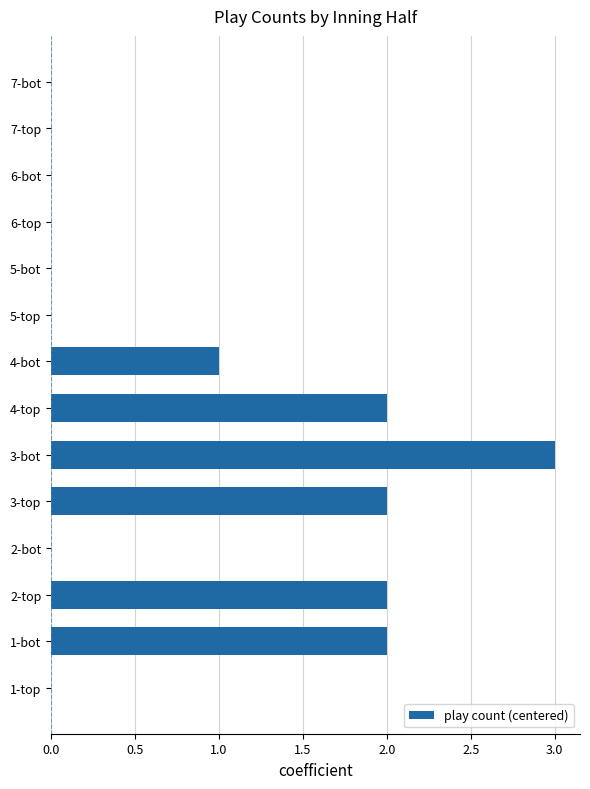

Does the chart contain stacked bars?

No